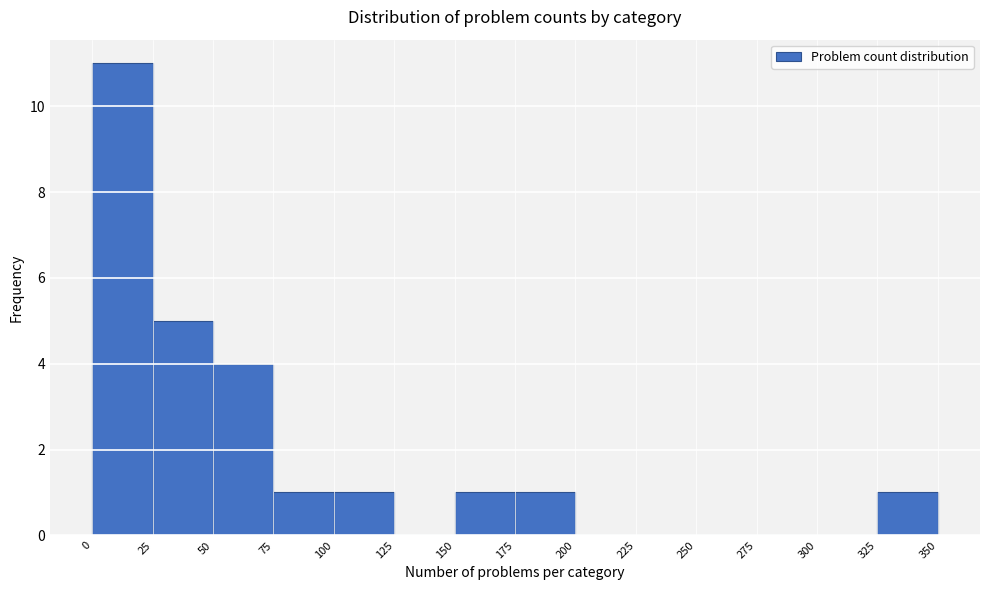

Reading left to right, list every bar in this chart as the range it spans on the x-axis followed by its height. The values are not printed on the chart, so give them approximately, as read against the axis.

0 to 25: 11
25 to 50: 5
50 to 75: 4
75 to 100: 1
100 to 125: 1
125 to 150: 0
150 to 175: 1
175 to 200: 1
200 to 225: 0
225 to 250: 0
250 to 275: 0
275 to 300: 0
300 to 325: 0
325 to 350: 1